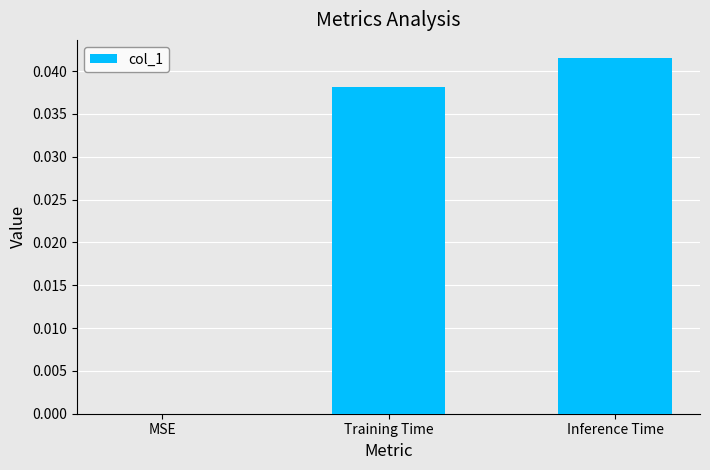

Which label corresponds to the largest value in the chart?

Inference Time